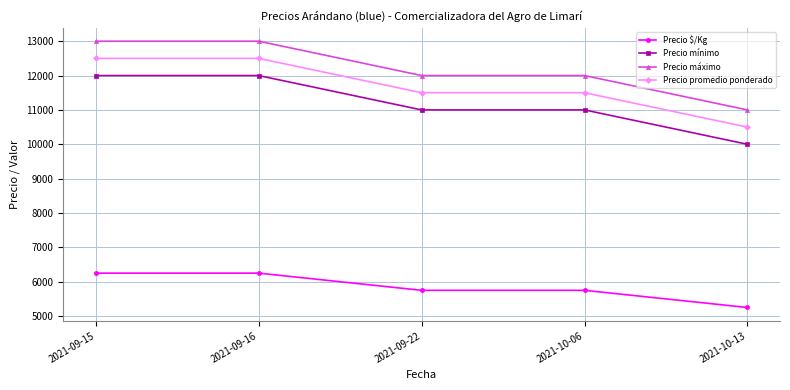

The value of Precio promedio ponderado at 2021-10-06 is 15942. True or false?

False